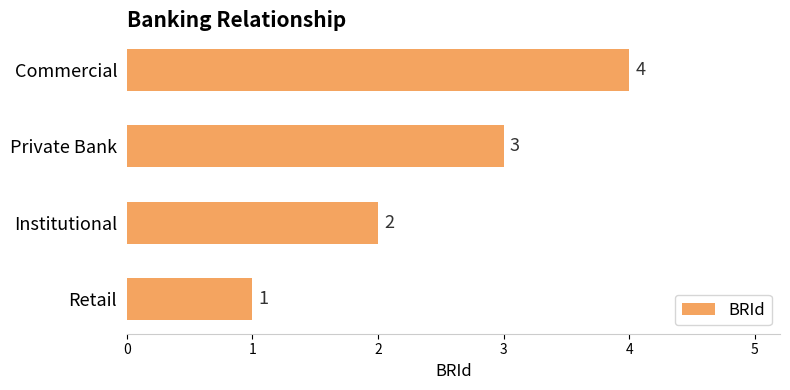

List the labels in order of value, smallest first.

Retail, Institutional, Private Bank, Commercial